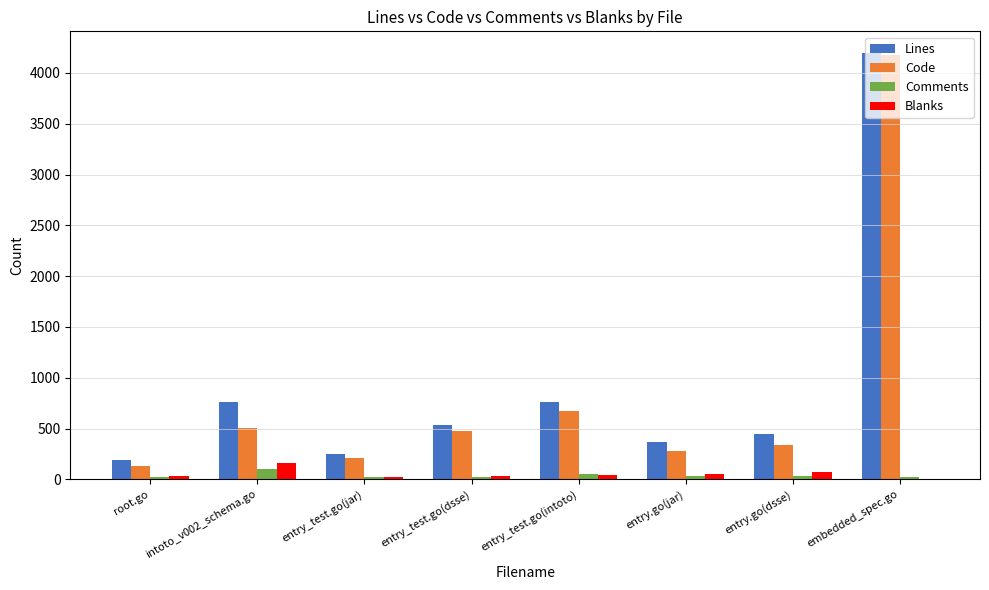

What is the sum of the Blanks values at root.go and intoto_v002_schema.go?

189